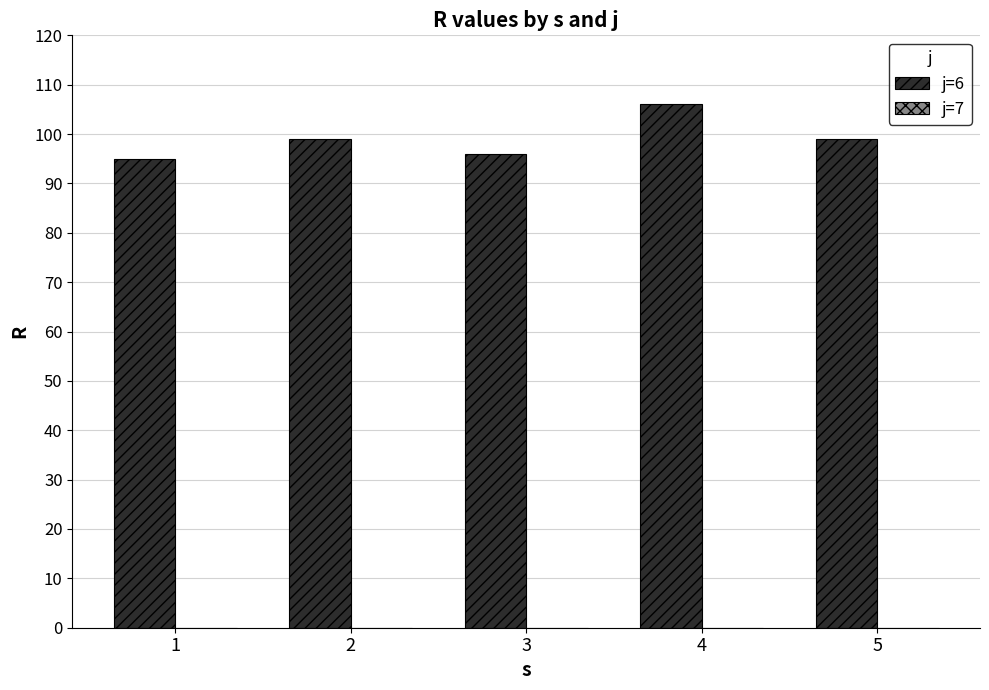

What is the minimum value shown in the chart?

95